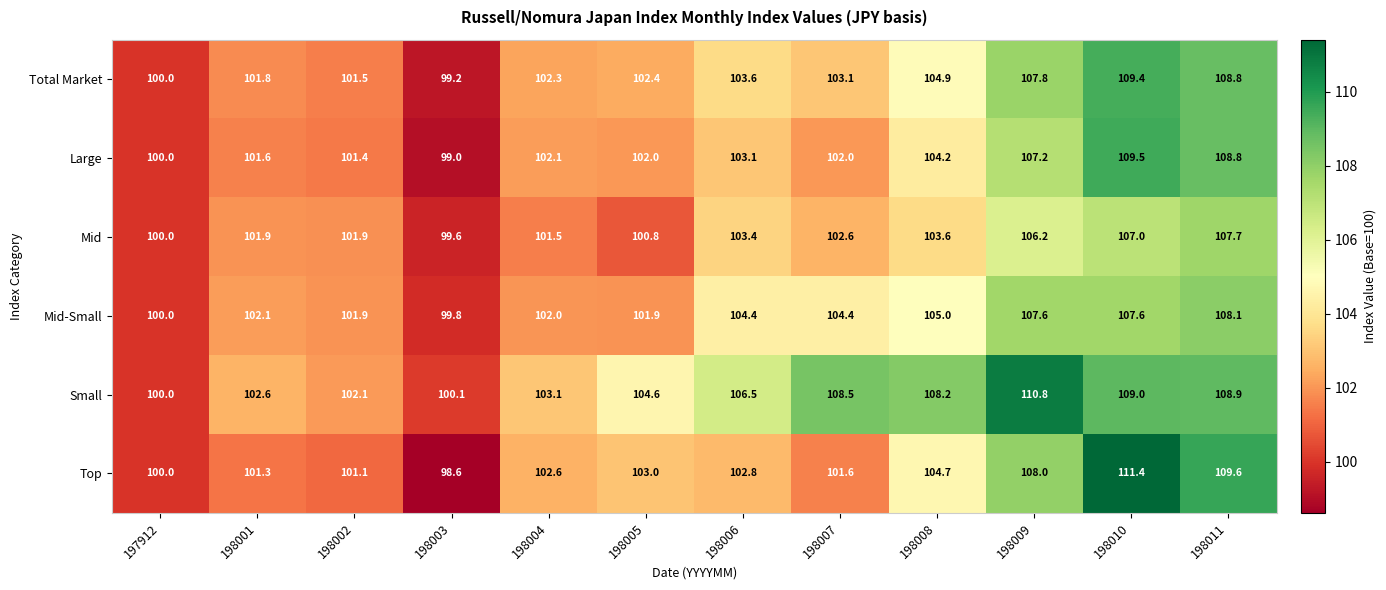

Which label corresponds to the largest value in the chart?

198010